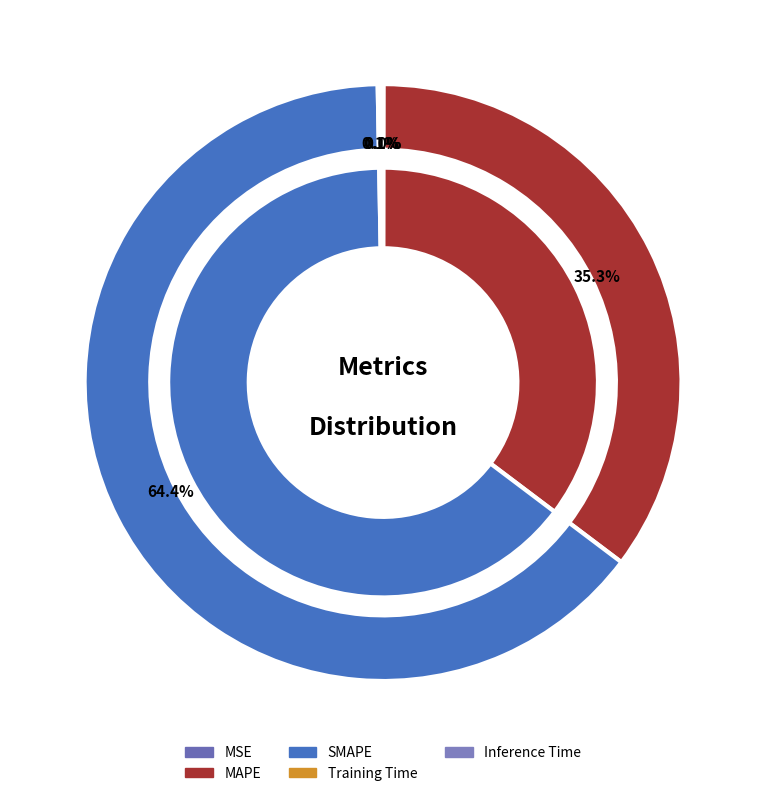

Count the number of slices in the pie.

5